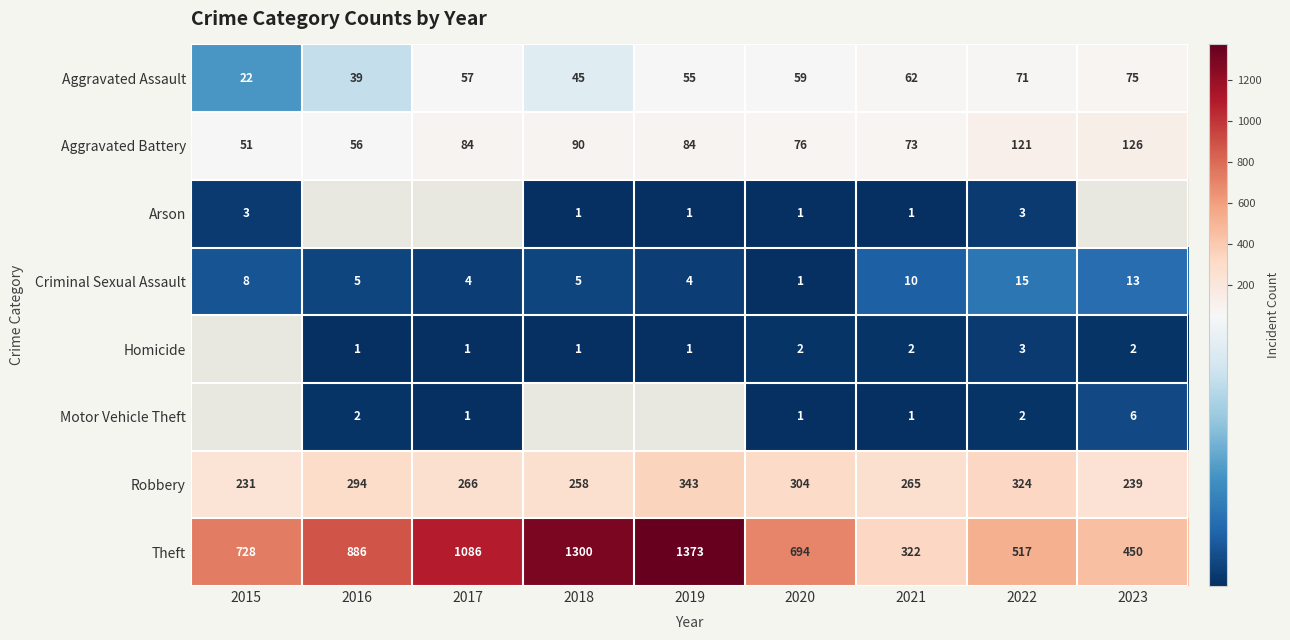

The Homicide series shows 0.9 at 2021. True or false?

False